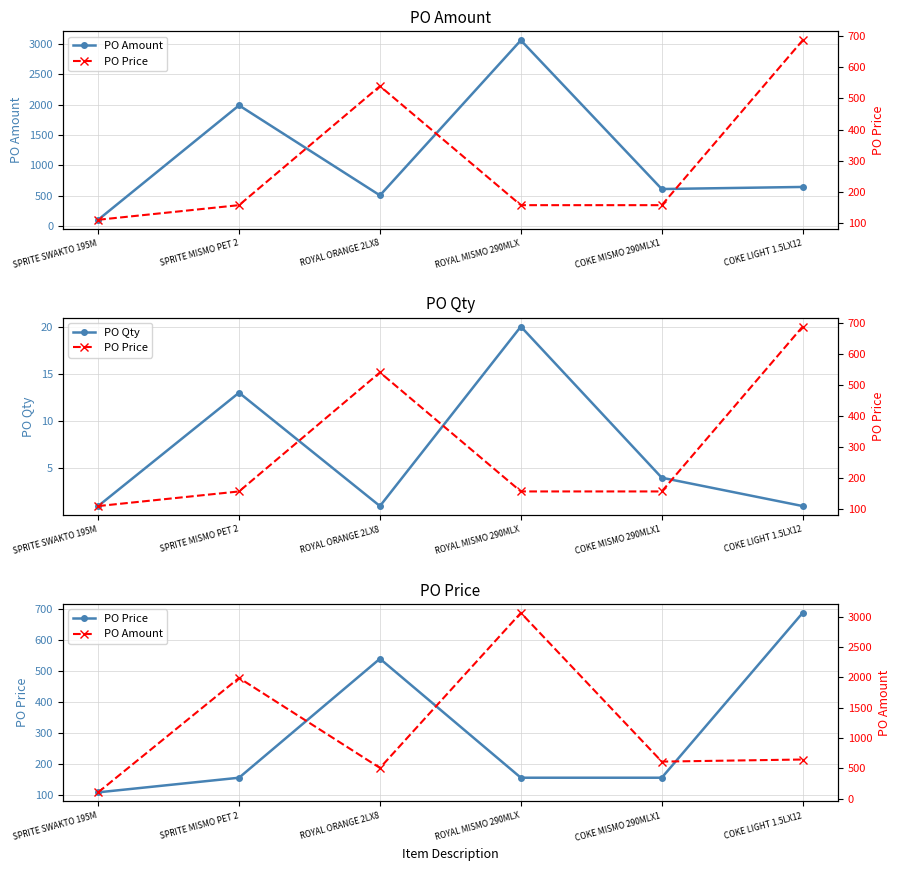

Which category has the highest value across all series?

ROYAL MISMO 290MLX